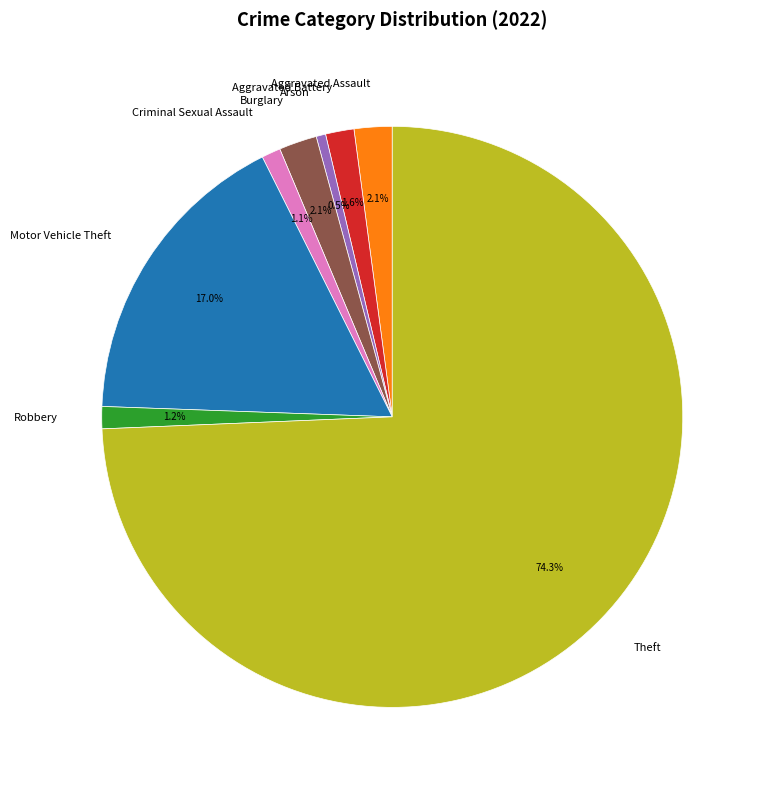

Which category has the smallest portion of the pie?

Arson